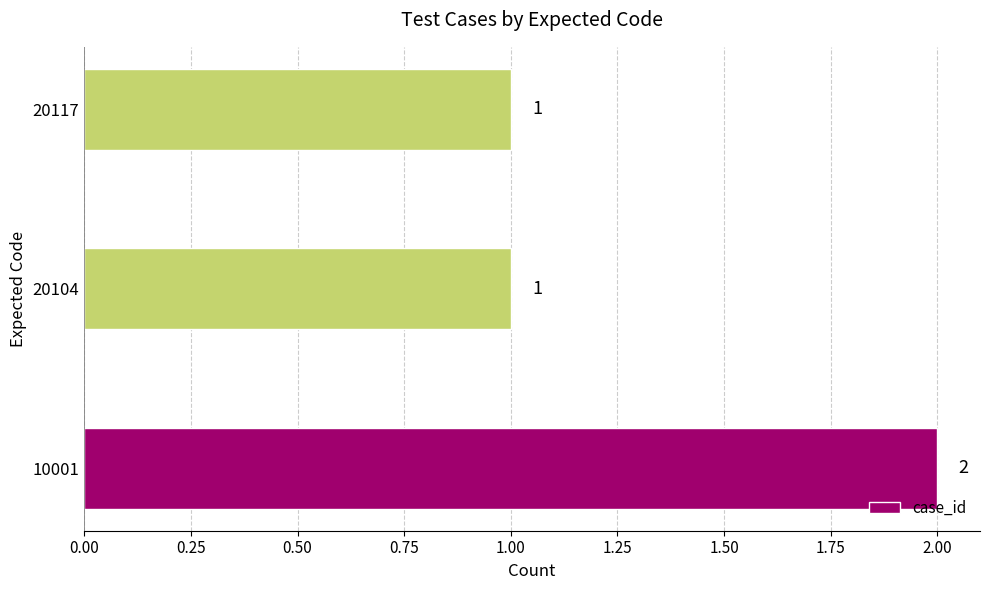

Reading bottom to top, extract all data points from this chart.

2	1	1